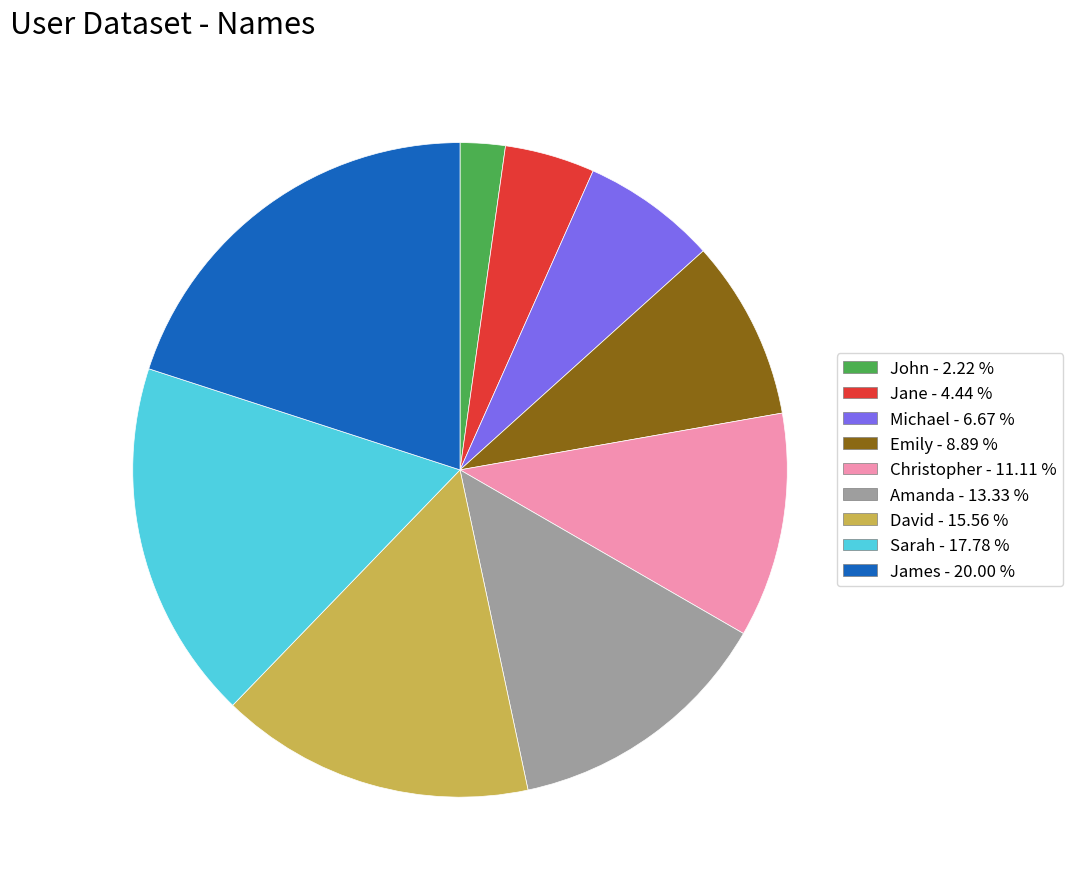

What is the ratio of the value at Amanda to the value at Emily?

1.5